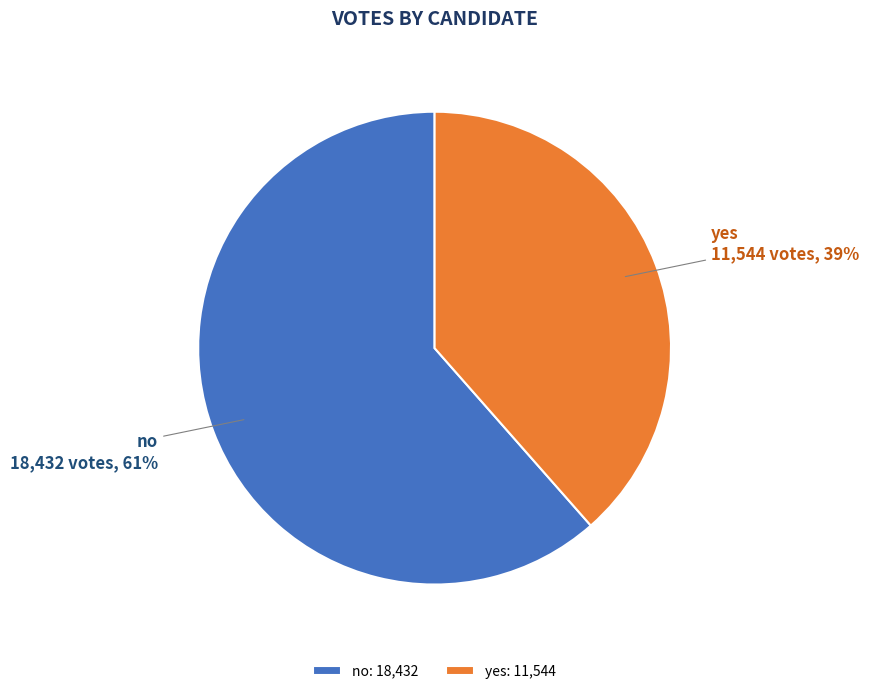

To the nearest percent, what is the average slice percentage?

50%